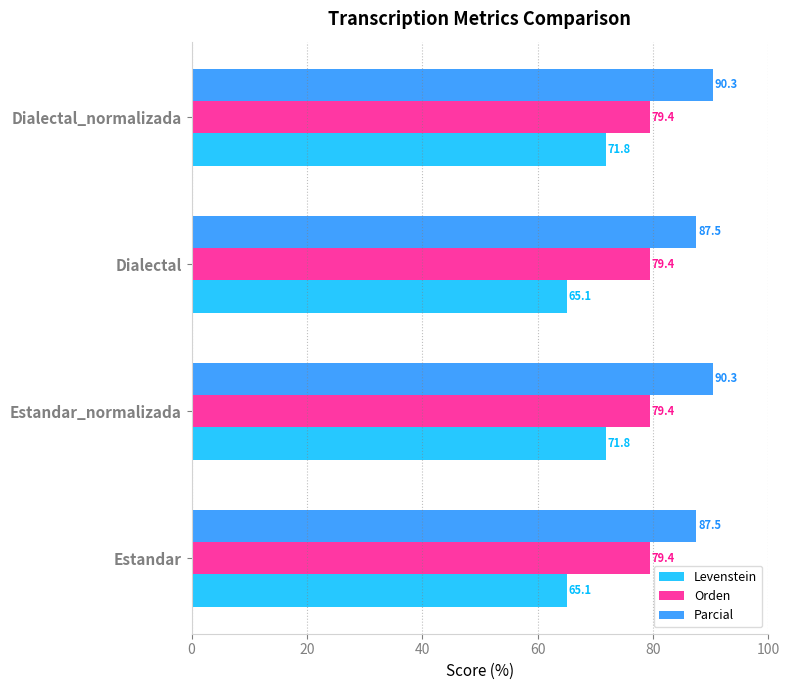

At Dialectal, list the series in order from largest to smallest.

Parcial, Orden, Levenstein